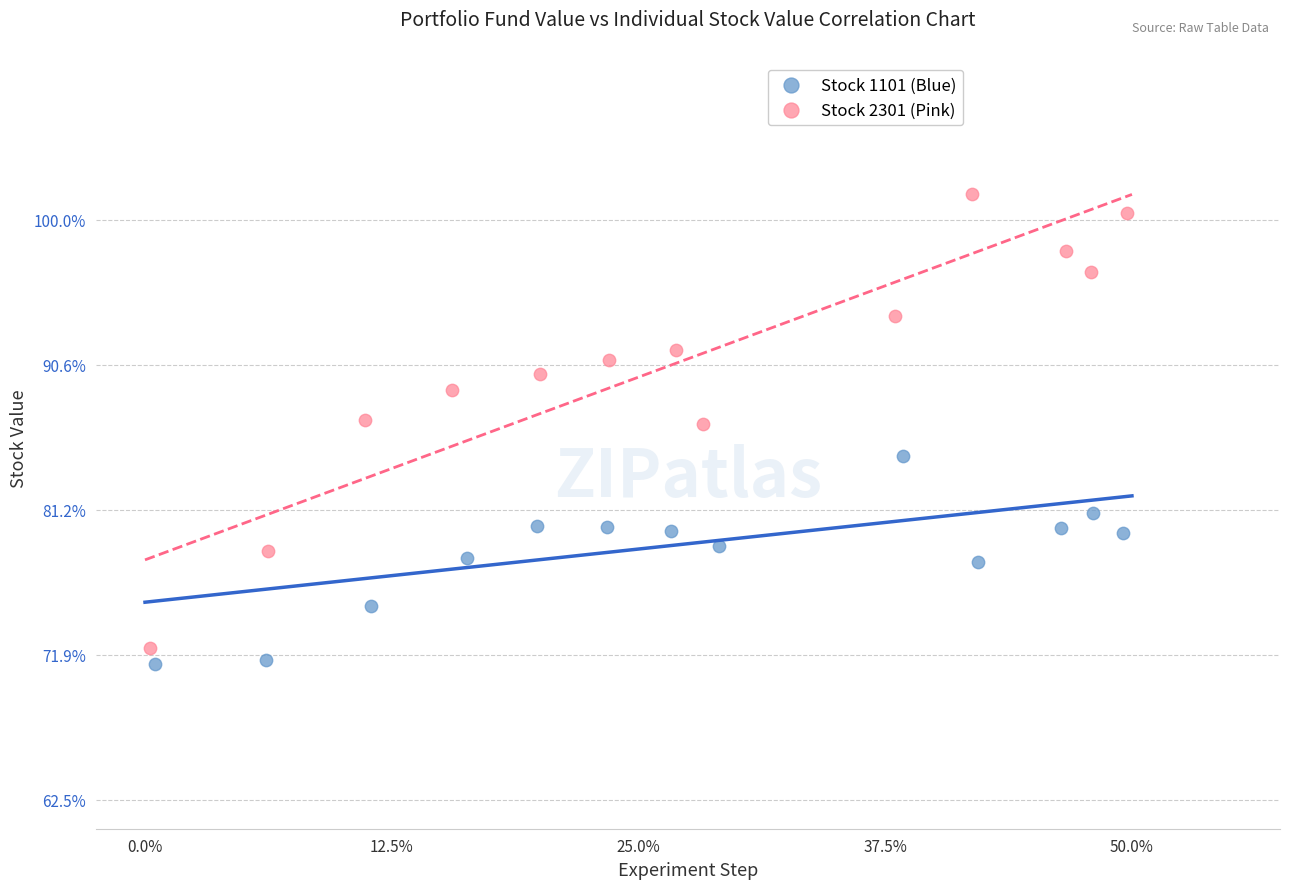

Which series has the widest spread of Y values?

Stock 2301 (Pink)